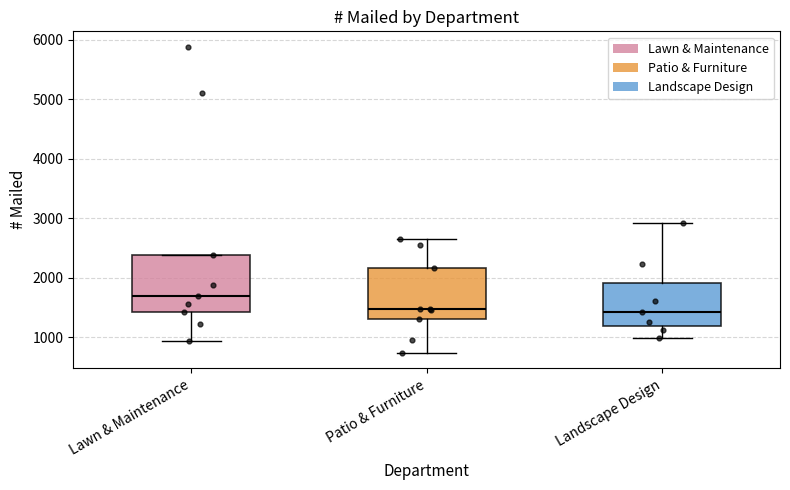

Reading left to right, transcribe this box plot: for each box, give where its median line is, the range the box spans, and where its two whiskers end, as read against the y-axis. The values are not printed on the chart, so give them approximately, as read against the axis.

Lawn & Maintenance: median 1700, box 1400 to 2400, whiskers 900 to 2400
Patio & Furniture: median 1500, box 1300 to 2200, whiskers 700 to 2700
Landscape Design: median 1400, box 1200 to 1900, whiskers 1000 to 2900